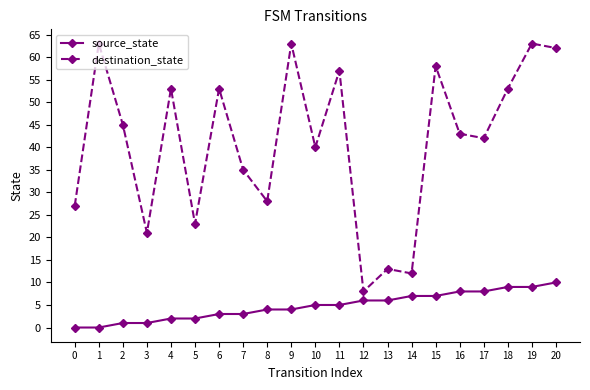

At how many categories does at least one series exceed 29?

14